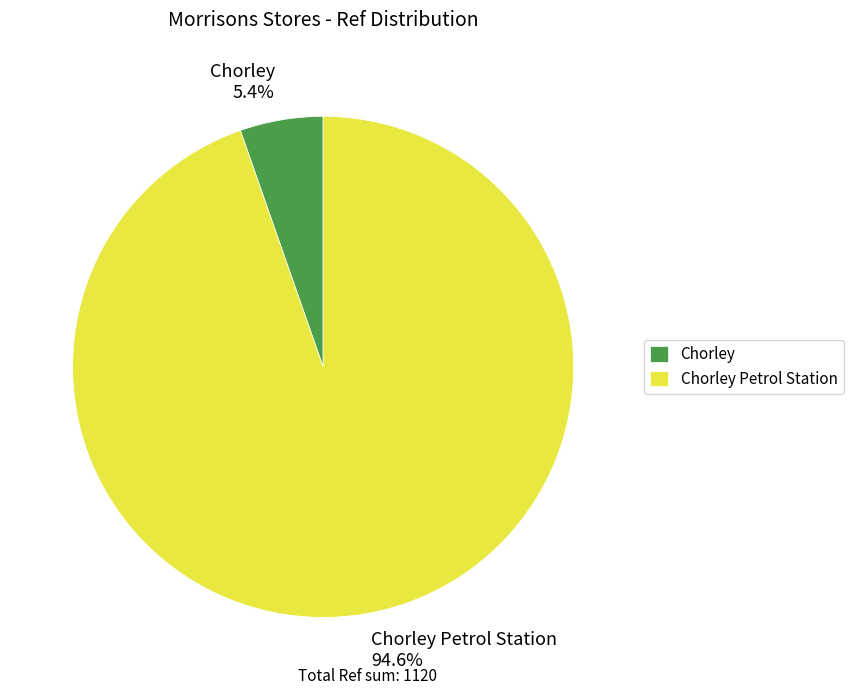

True or false: Chorley Petrol Station accounts for 95% of the total.

True